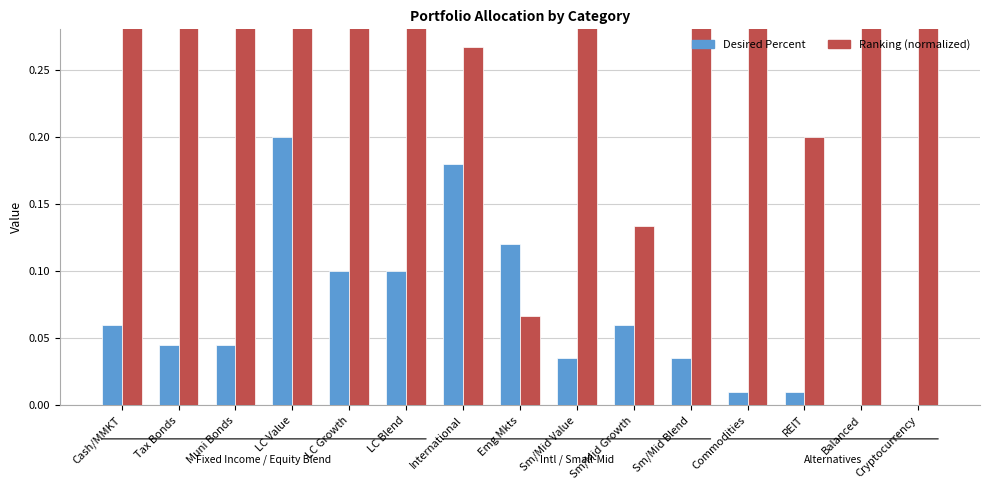

What is the label of the 11th bar from the right?

LC Growth